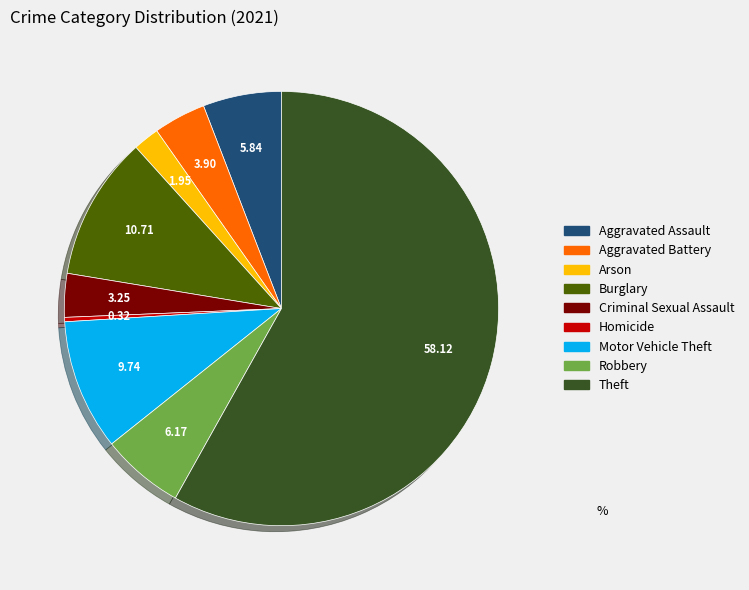

How many segments does this pie chart have?

9